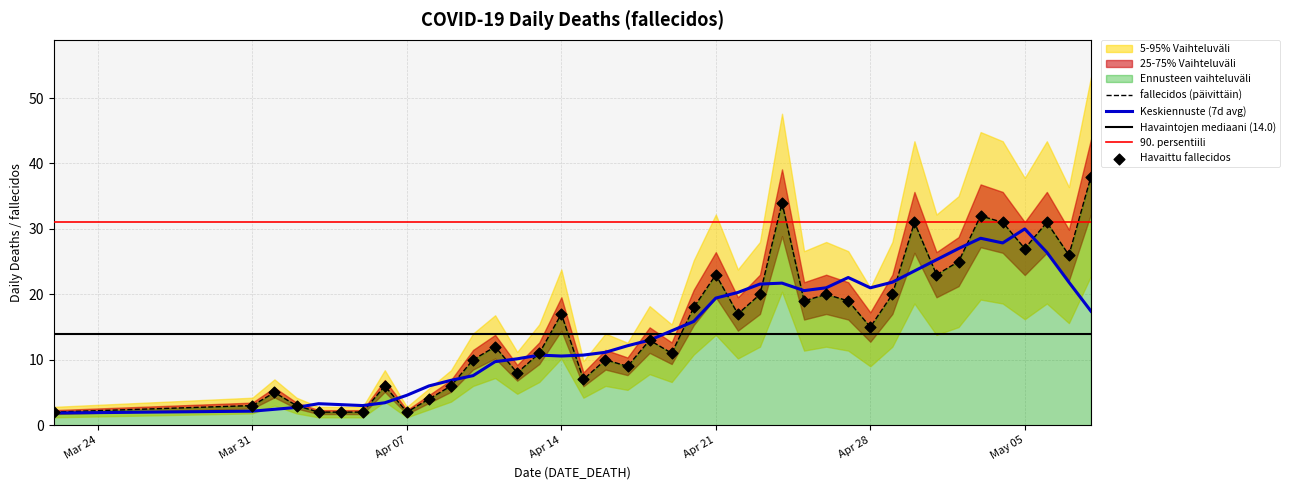

The fallecidos (päivittäin) series shows 17.0 at Apr 14. True or false?

True